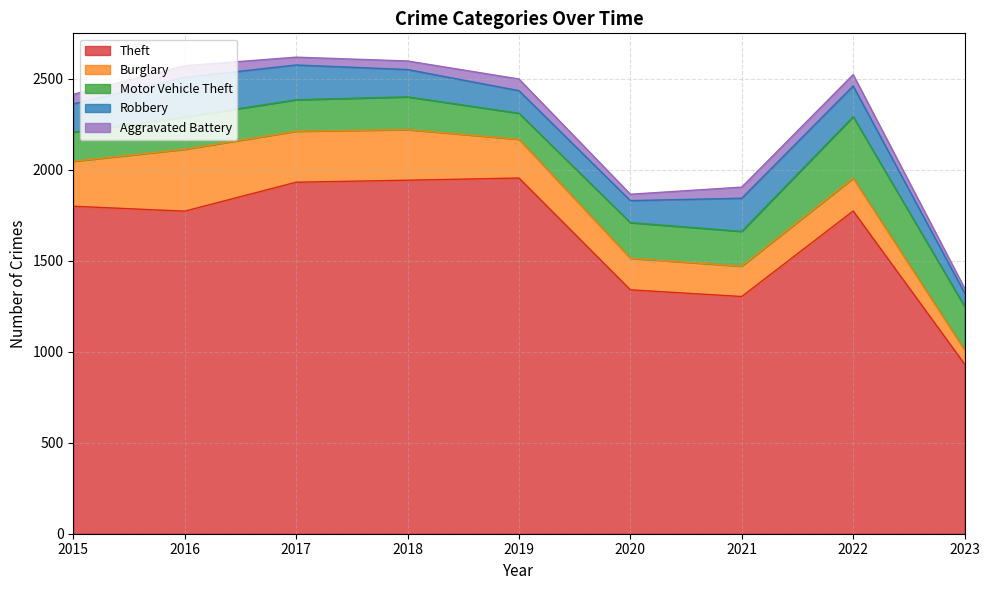

At how many categories does at least one series exceed 992?

8